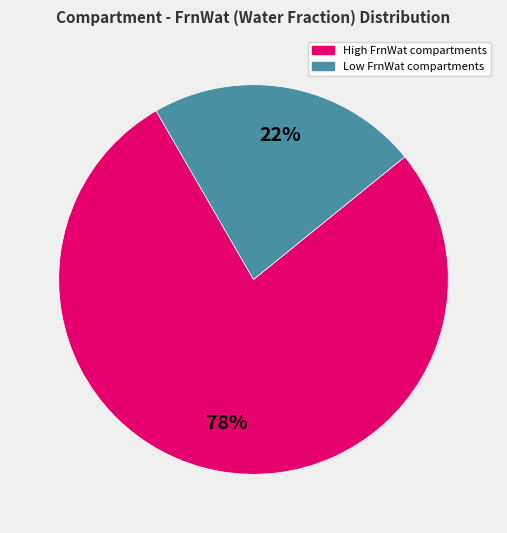

Is there any slice that represents more than half of the pie?

Yes